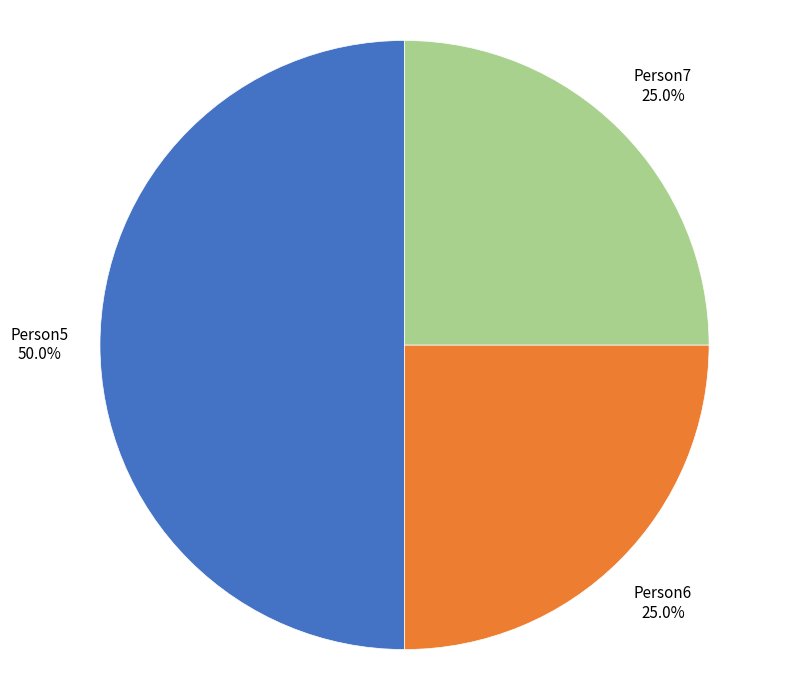

Do Person5 and Person7 together represent more than half of the pie?

Yes